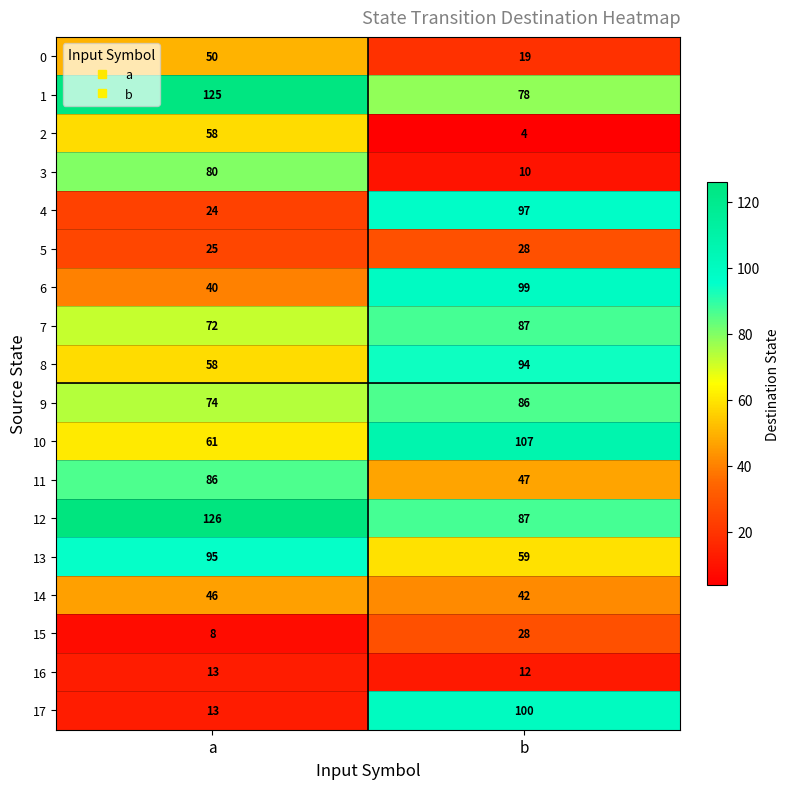

Which series has the largest total across all categories?

12